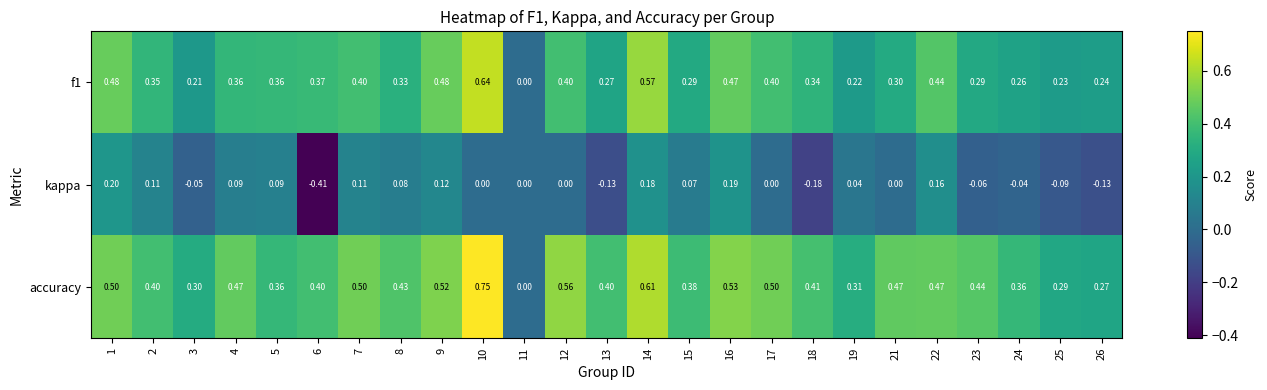

Which series has the largest total across all categories?

accuracy